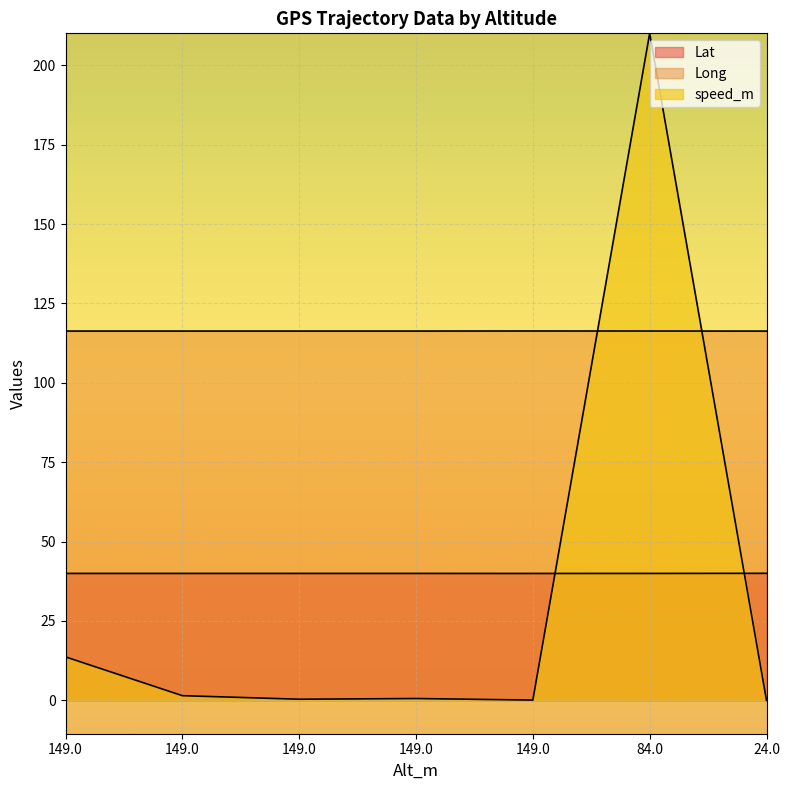

True or false: Long and speed_m intersect in this chart.

True